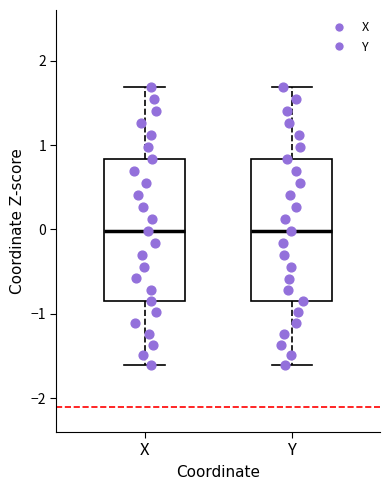

Where is the lower edge of the box for Y on the y-axis? The values are not printed on the chart, so give them approximately, as read against the axis.

-0.8